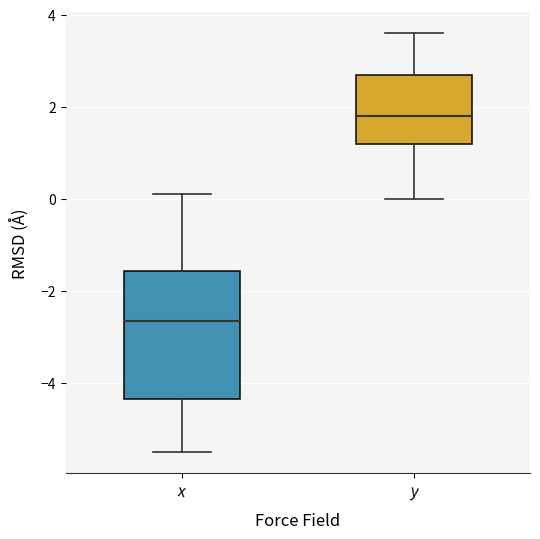

Reading left to right, read every box against the y-axis: the position of its median line, the range the box covers, and the ends of its whiskers. The values are not printed on the chart, so give them approximately, as read against the axis.

x: median -2.6, box -4.4 to -1.6, whiskers -5.4 to 0.2
y: median 1.8, box 1.2 to 2.8, whiskers 0.0 to 3.6